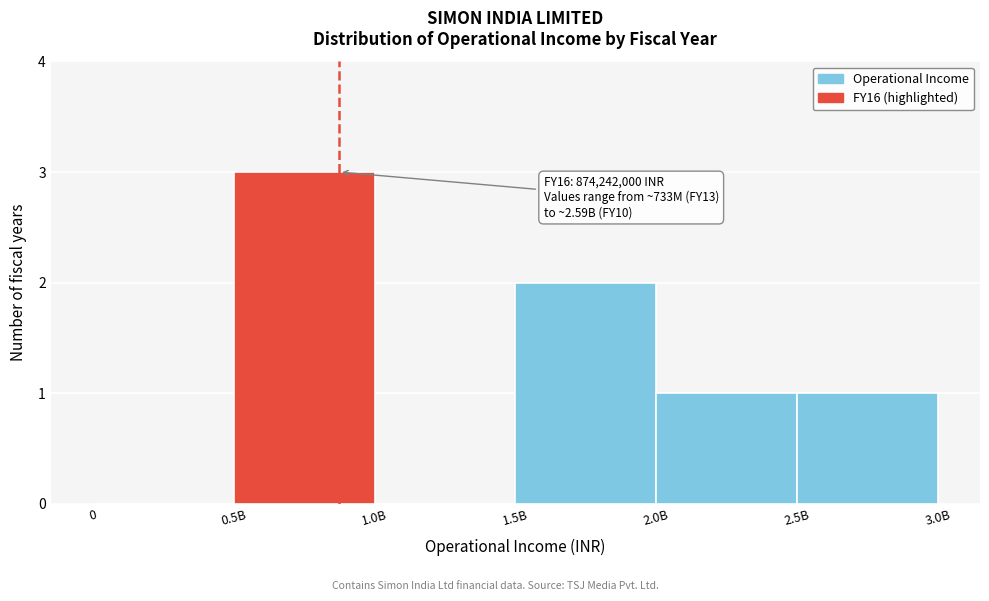

Reading left to right, extract all data points from this chart.

0=0	0.5B=3	1.0B=0	1.5B=2	2.0B=1	2.5B=1